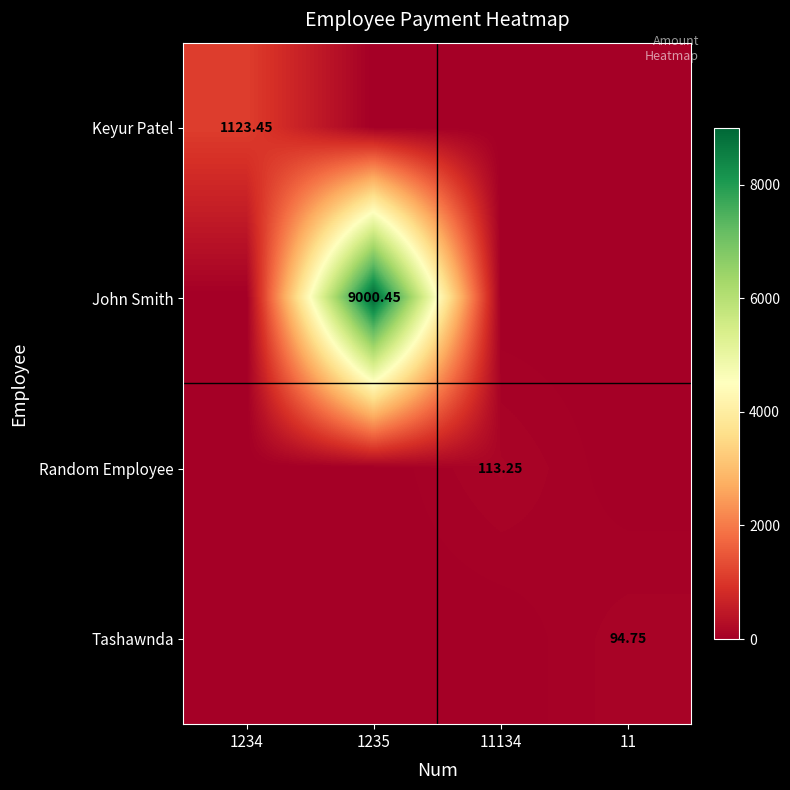

How many data points in Keyur Patel are above 0?

1